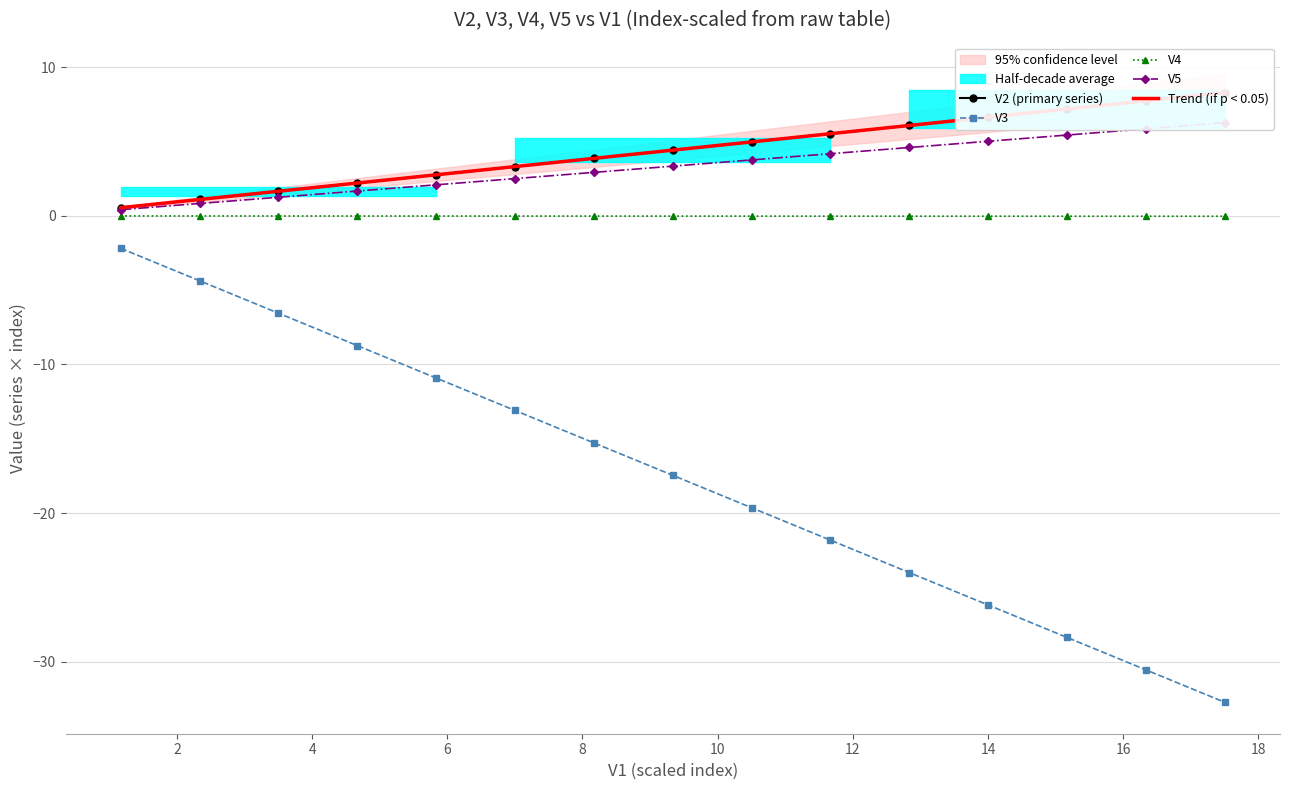

True or false: V4 and V3 intersect in this chart.

False